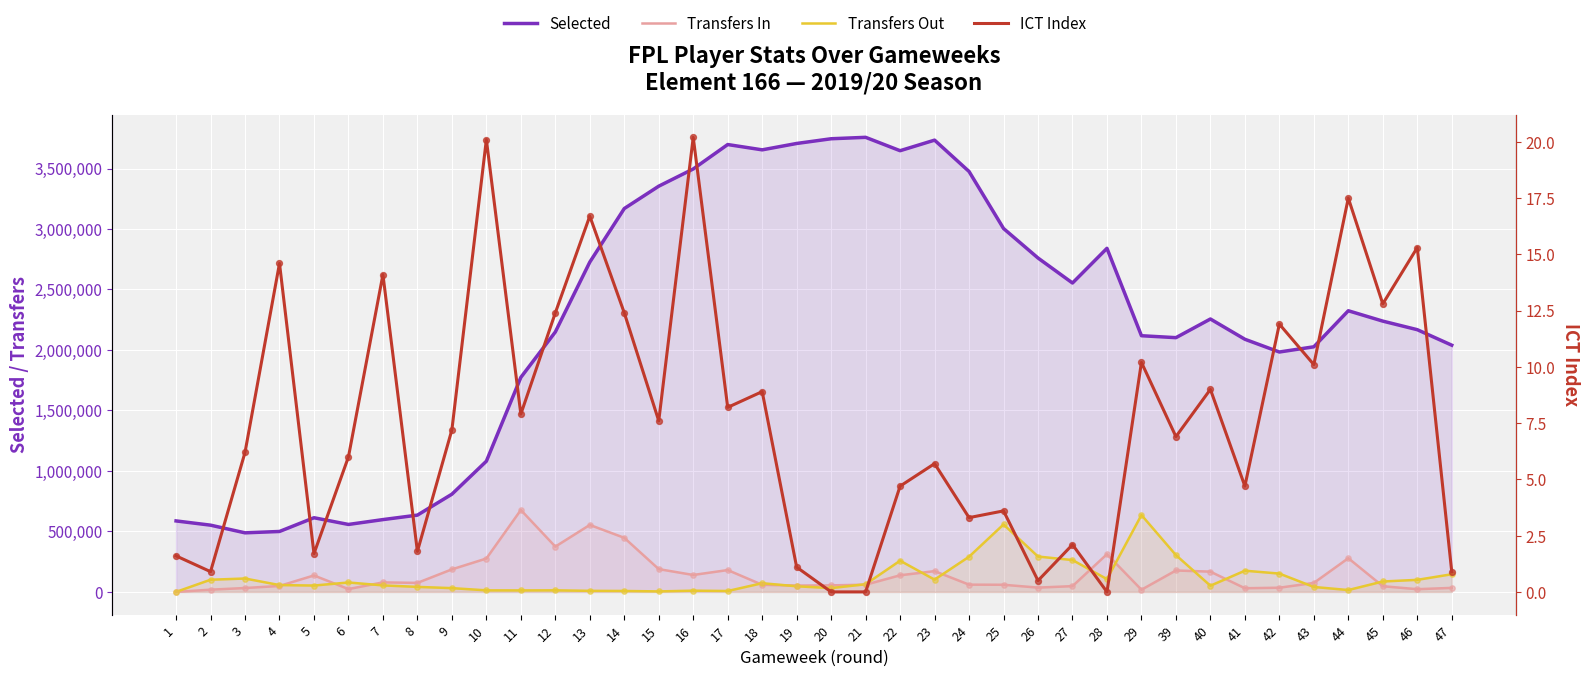

At how many categories does at least one series exceed 3529067?

7